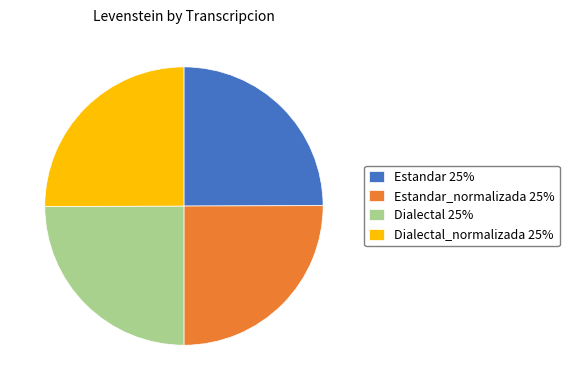

Is there a majority slice in this chart?

No